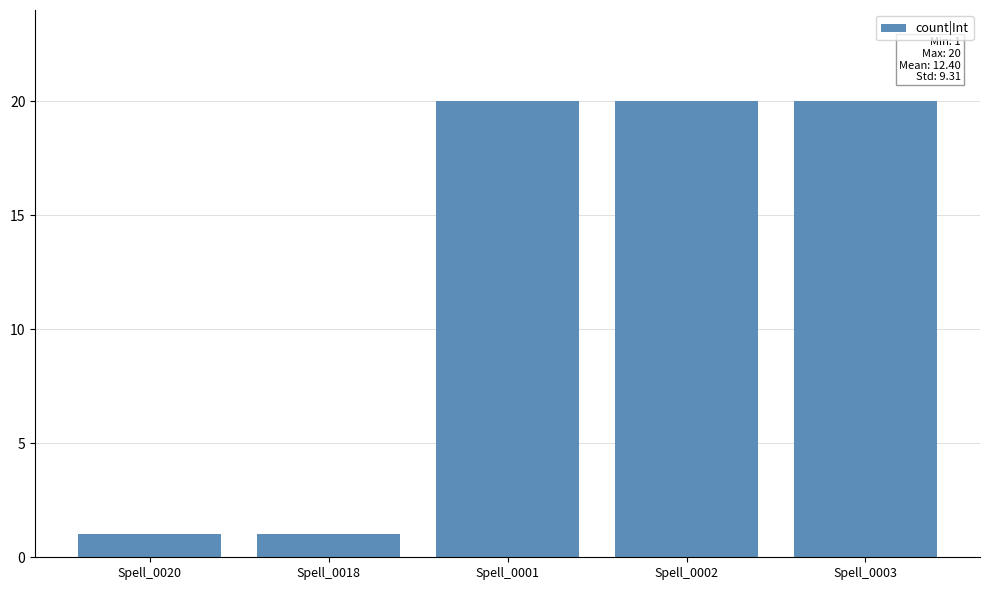

How many data points does each series have?

5